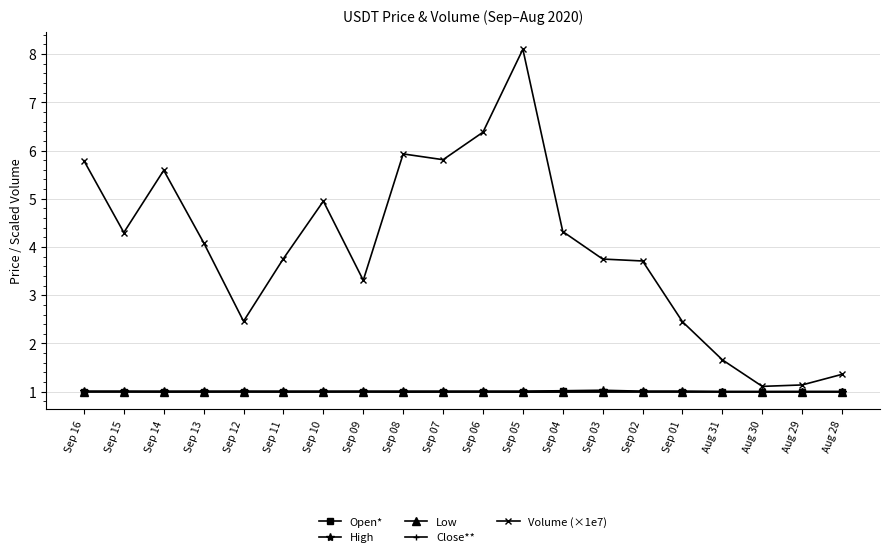

What is the value of the High point at the 18th from the left?

1.0